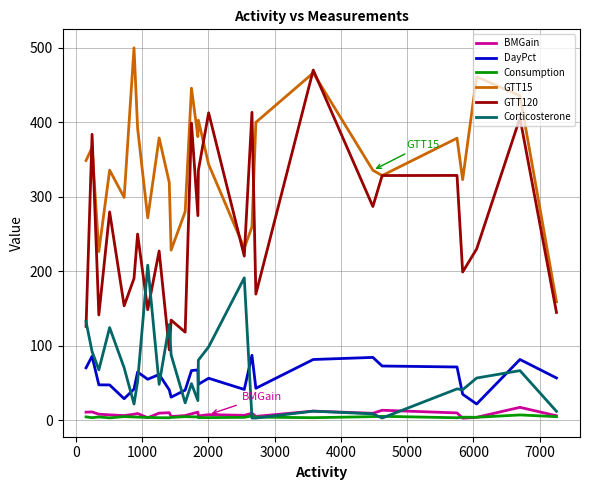

True or false: Consumption and GTT120 cross at least once.

False